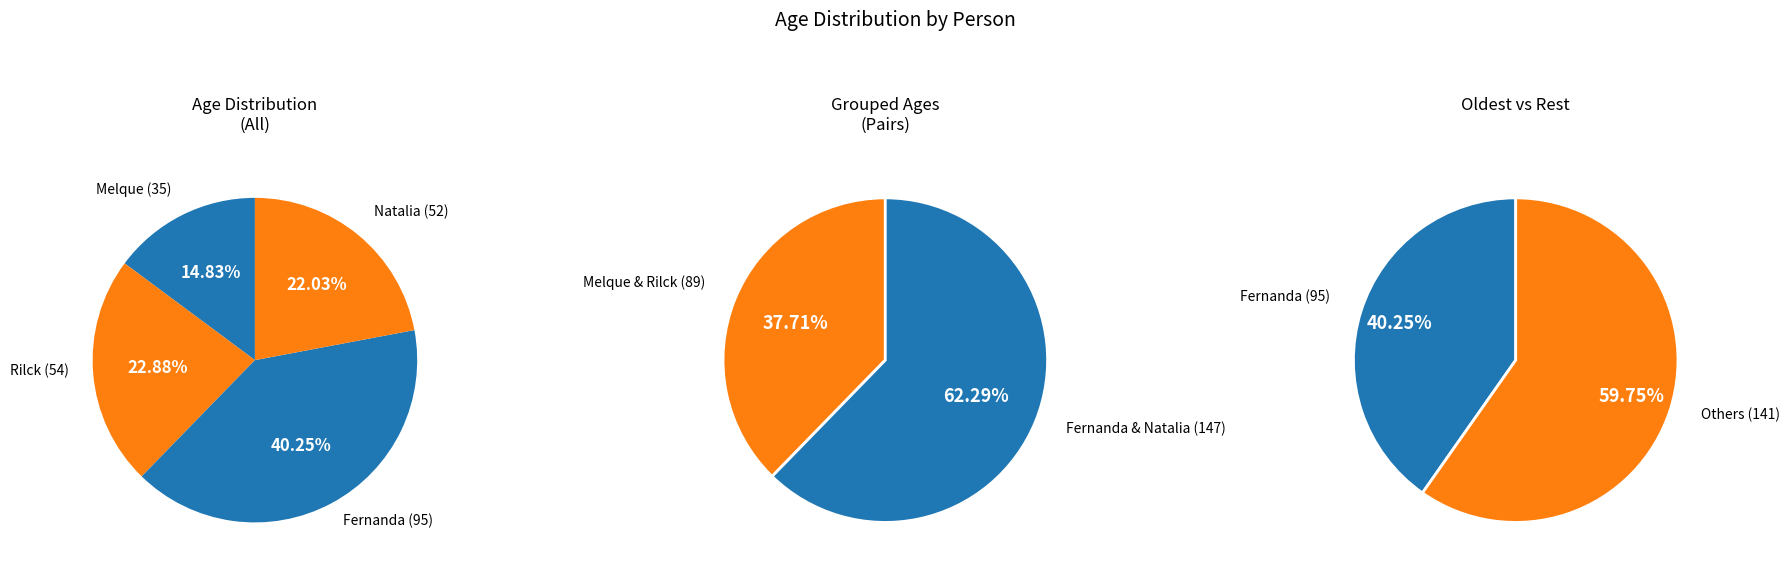

Which slice is the largest?

Fernanda